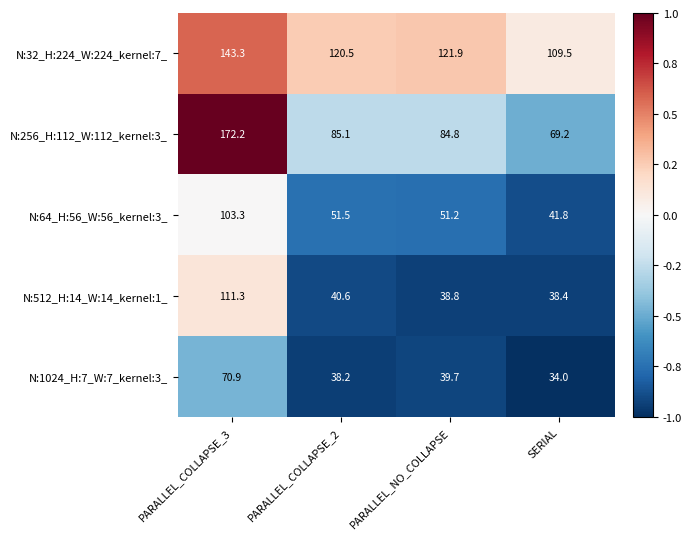

Which series has the largest total across all categories?

N:32_H:224_W:224_kernel:7_